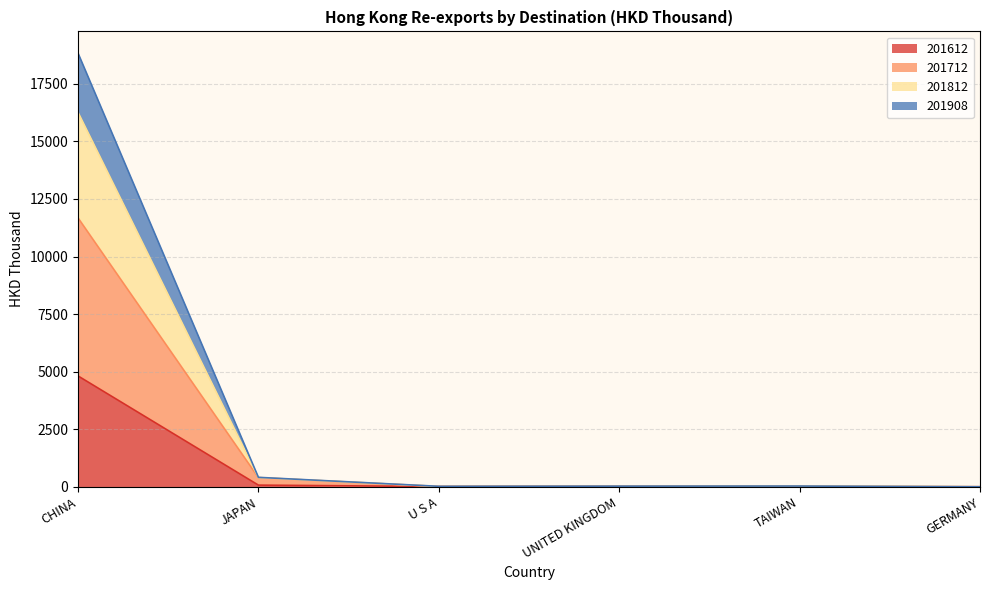

In 201612, how many points are higher than both neighbors (excluding endpoints)?

1